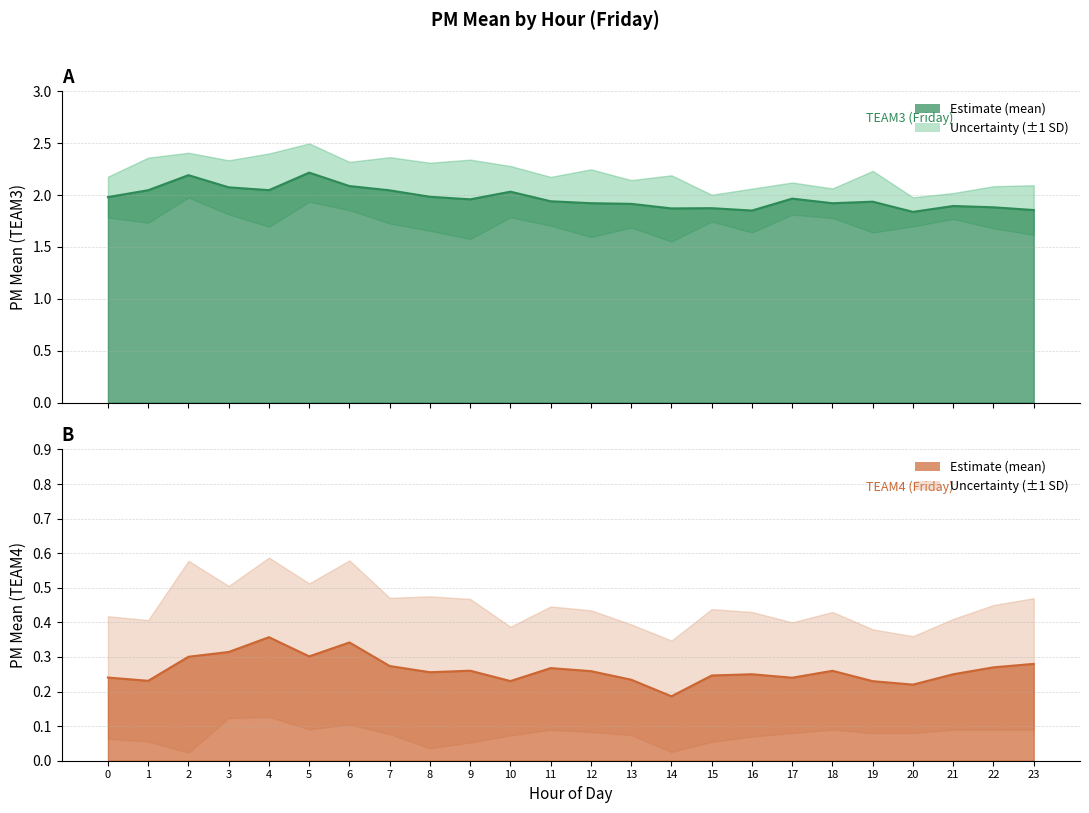

Where is the first local minimum for TEAM4_PM_mean?

1